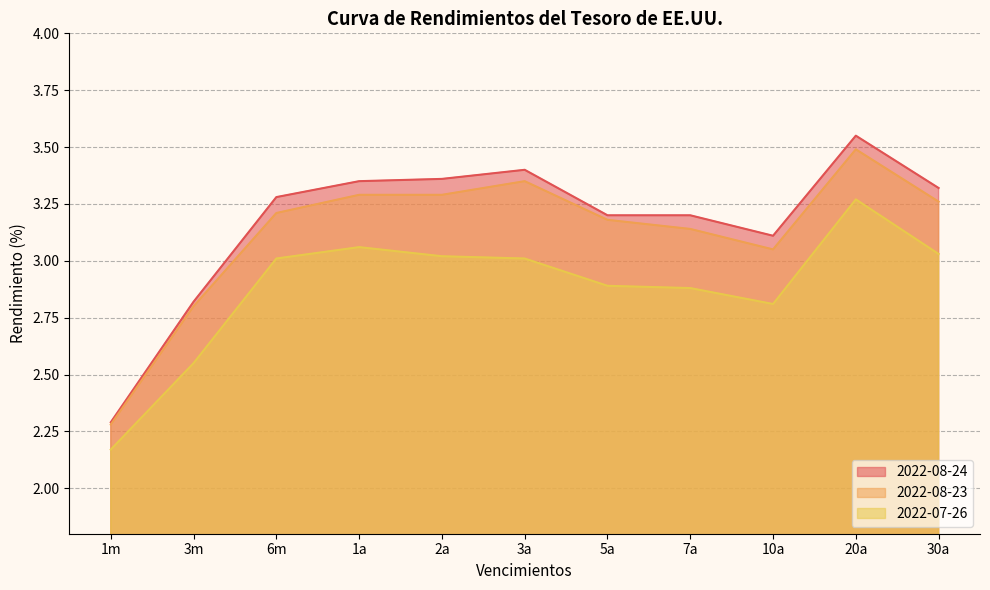

How many interior local peaks does the 2022-08-23 series have?

2